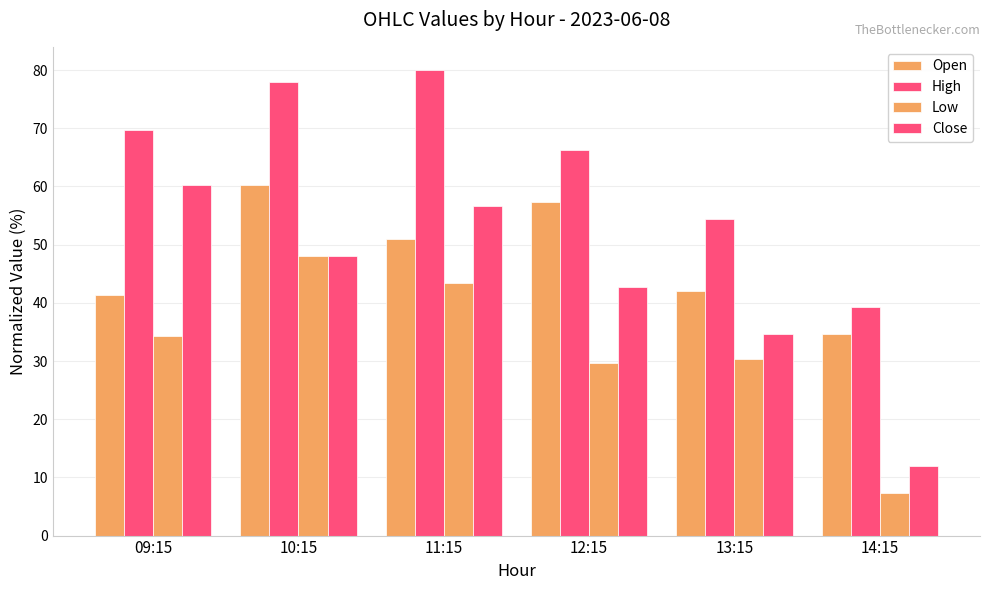

Where is Close nearest to the value 36?

13:15